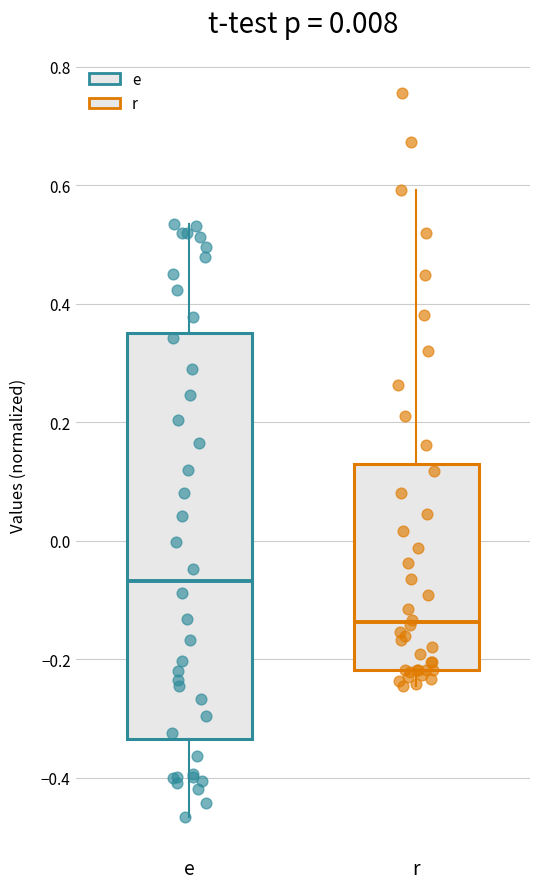

Which box has the lowest median line?

r